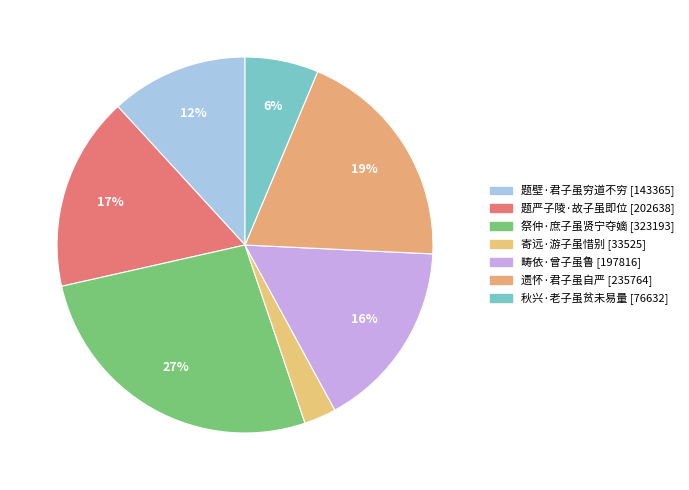

Count the number of slices in the pie.

7